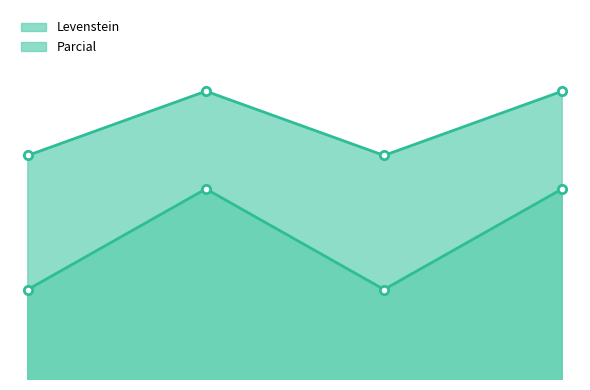

What is the value of the Levenstein_line point at the 3rd from the left?

63.6